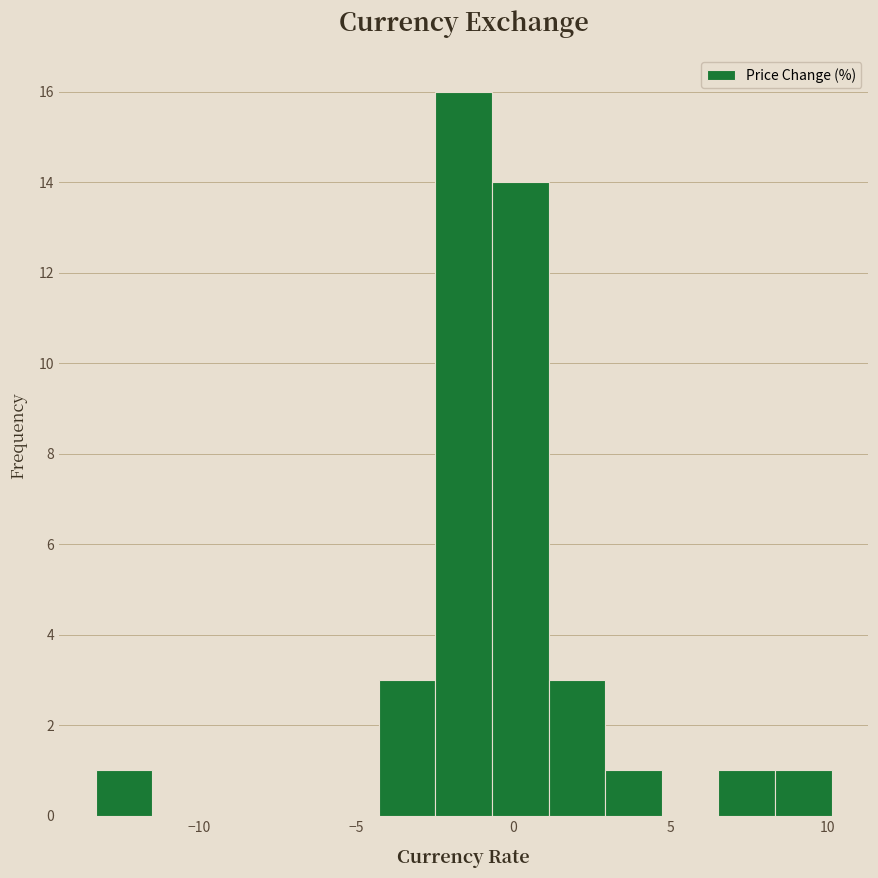

Read against the x-axis, roughly where is the centre of the tallest bar?

-1.5